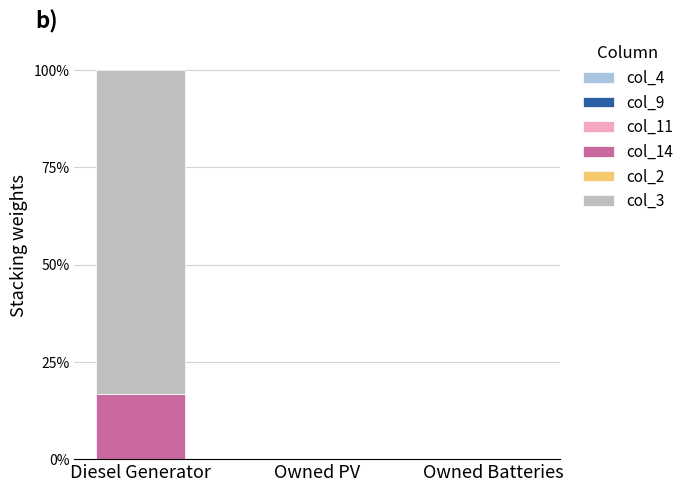

Is it true that col_14 equals 0.0 at Owned PV?

True